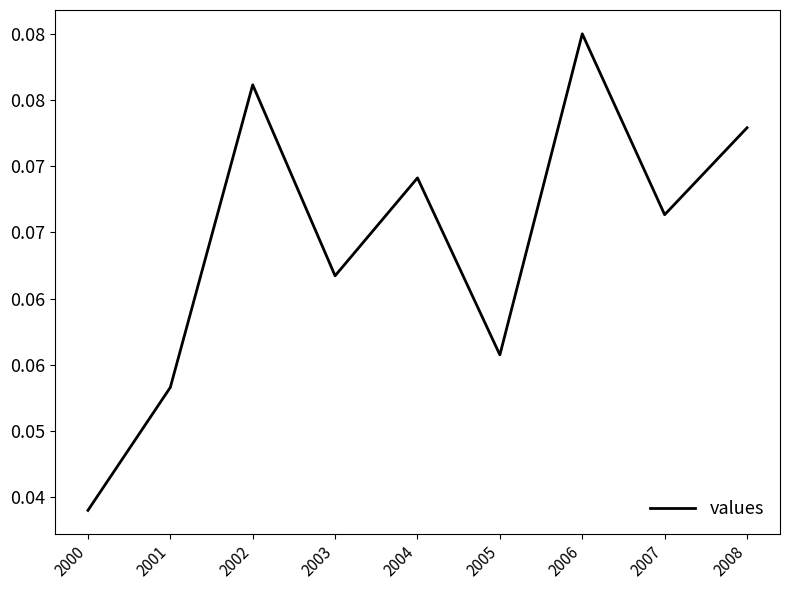

How many interior local valleys (lower than both neighbors) does the data have?

3